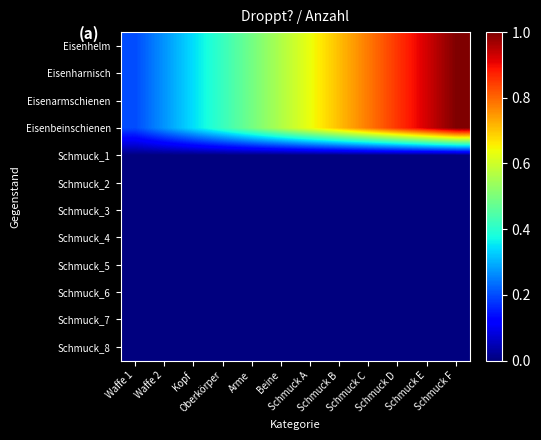

Which series has the largest range (max minus min)?

Eisenhelm